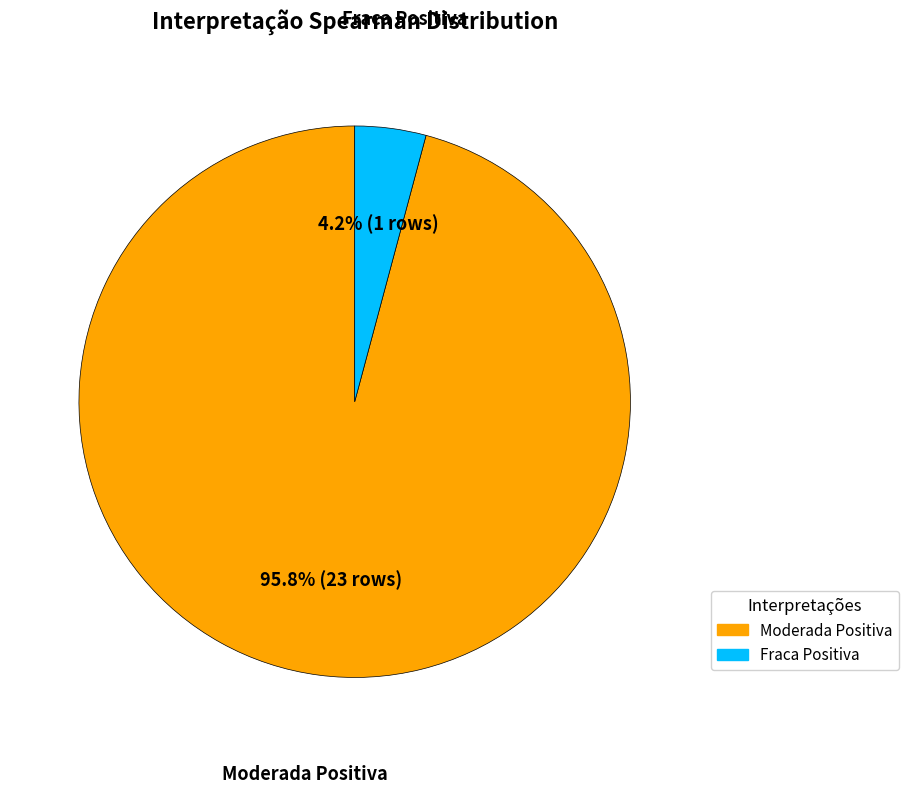

Between Moderada Positiva and Fraca Positiva, which is larger?

Moderada Positiva